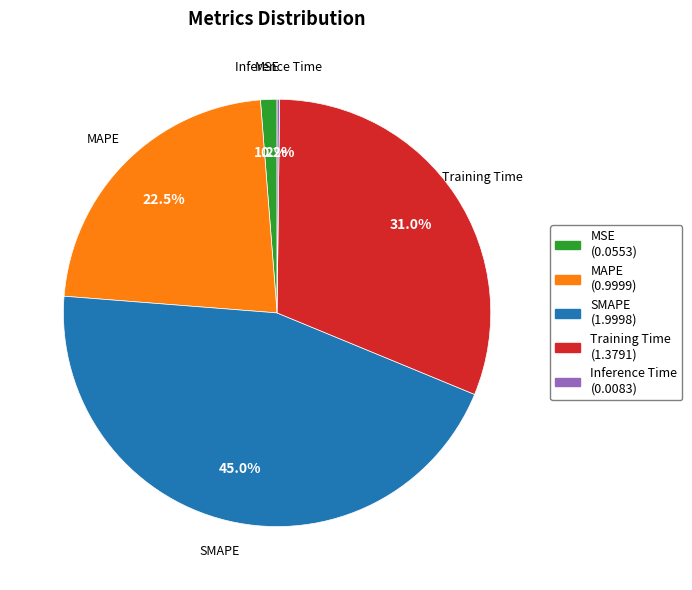

To the nearest percent, what is the difference between the largest and smallest slice percentages?

45%